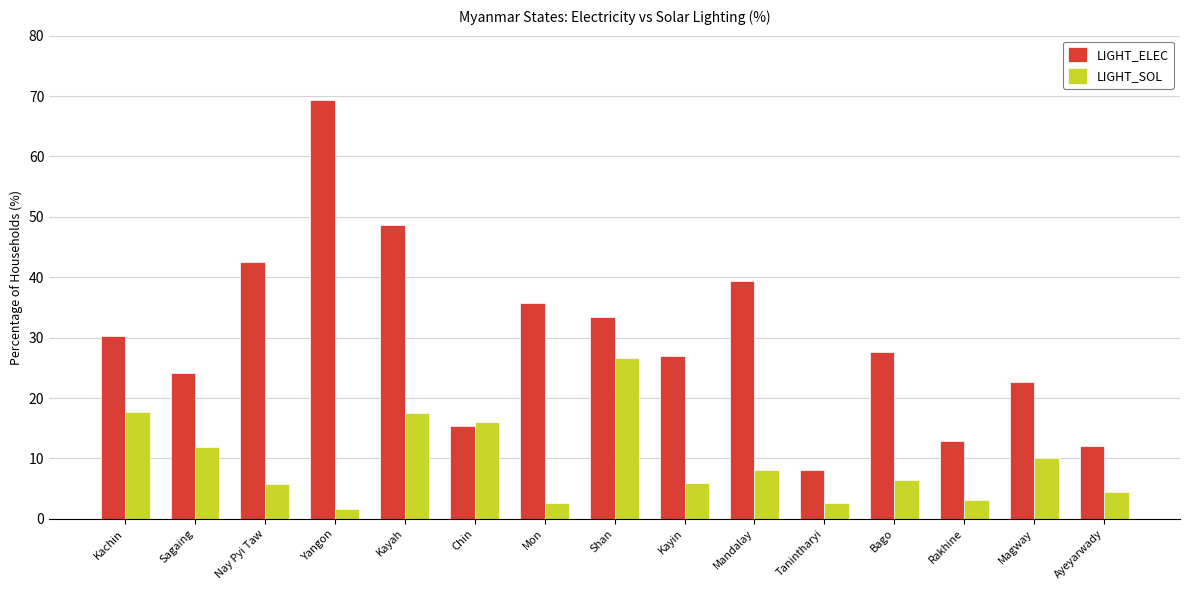

At Ayeyarwady, list the series in order from smallest to largest.

LIGHT_SOL, LIGHT_ELEC